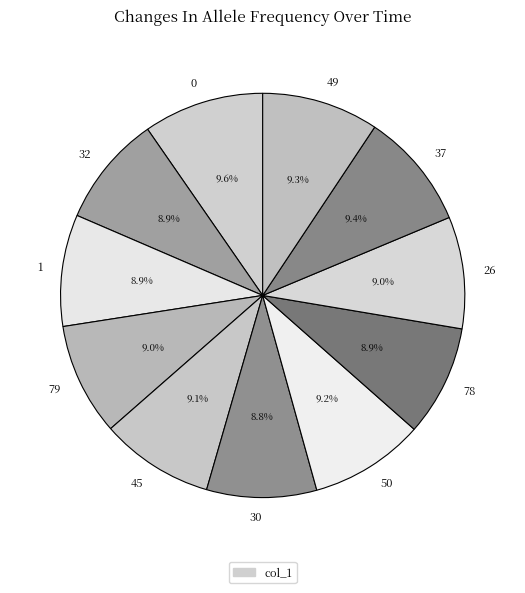

What percentage is the 78 slice, to the nearest percent?

9%